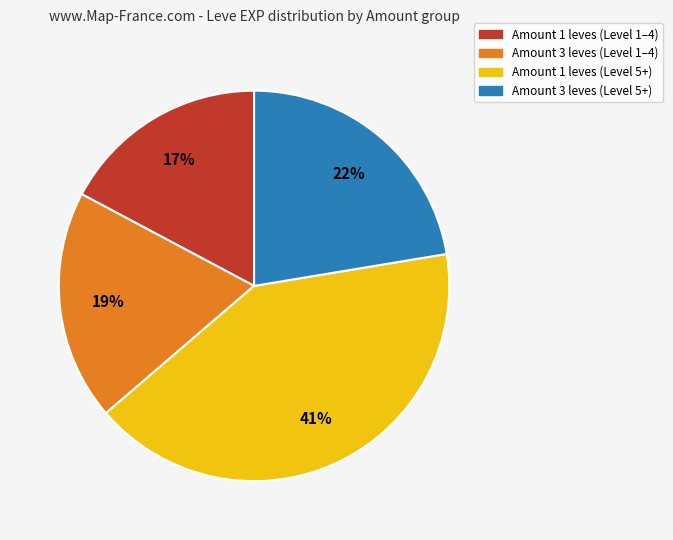

Does any single category account for the majority?

No